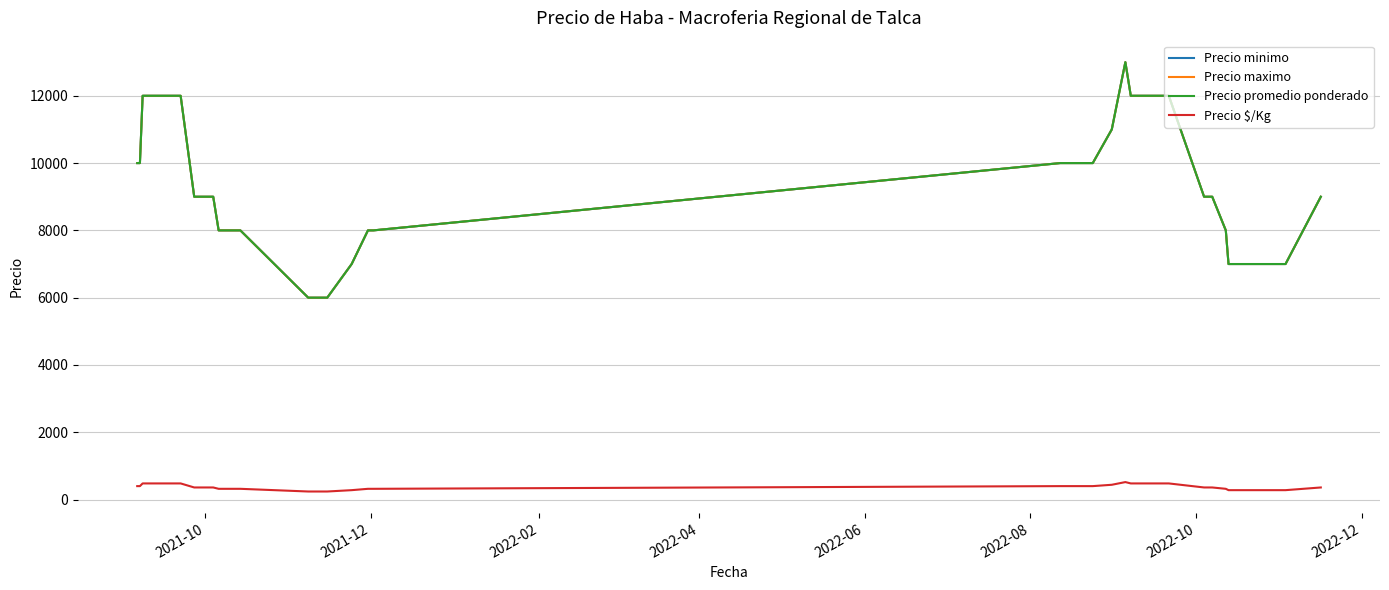

True or false: Precio $/Kg and Precio maximo intersect in this chart.

False